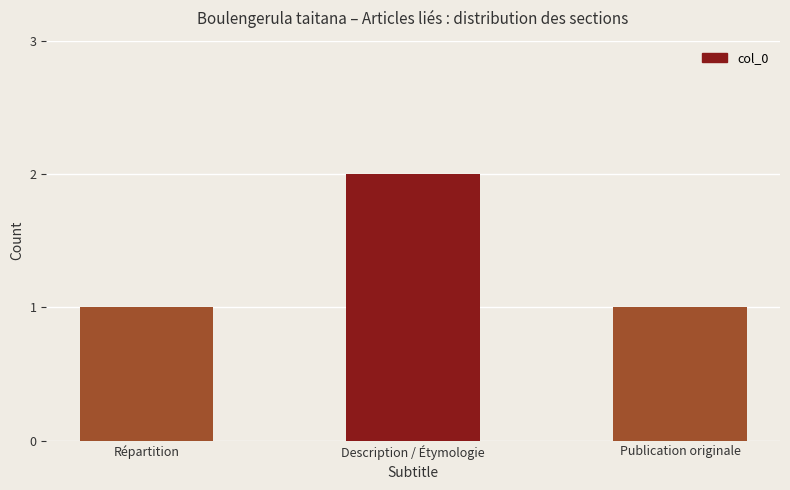

Reading left to right, transcribe all the data shown in this chart.

1	2	1